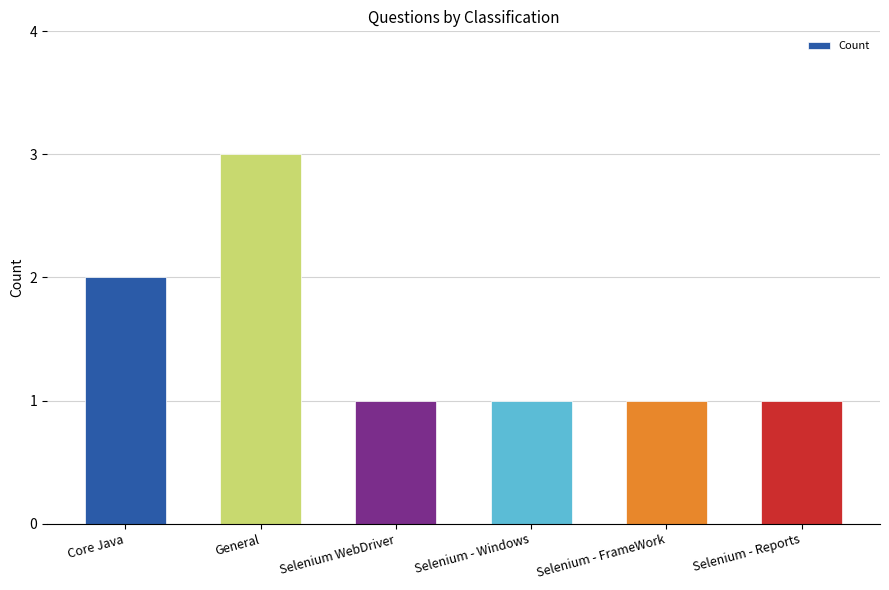

The value at Selenium WebDriver is 1. True or false?

True